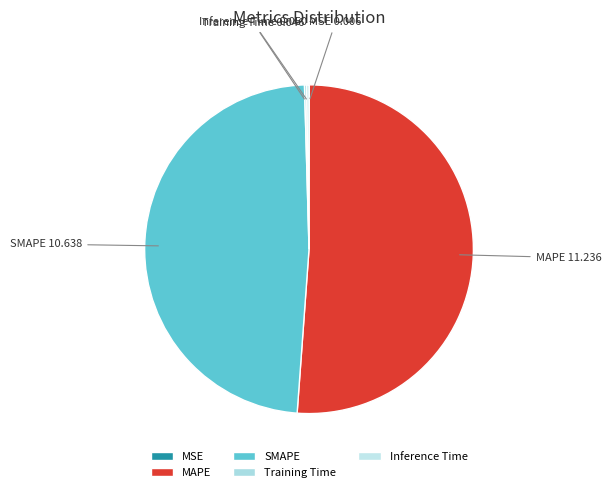

The MAPE slice represents 51% of the pie. True or false?

True